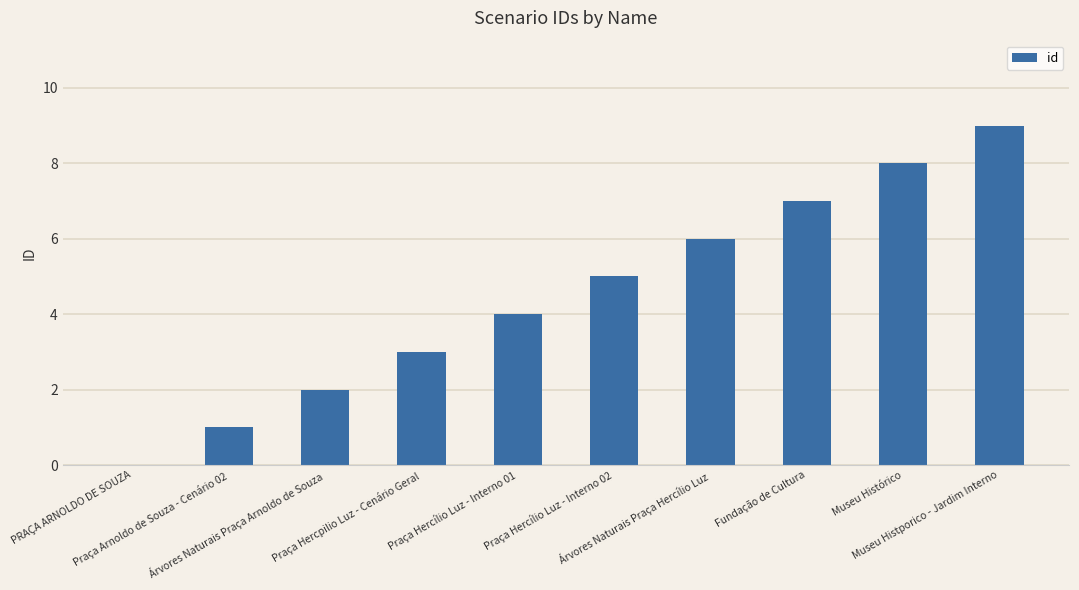

Reading right to left, transcribe all the data shown in this chart.

9	8	7	6	5	4	3	2	1	0